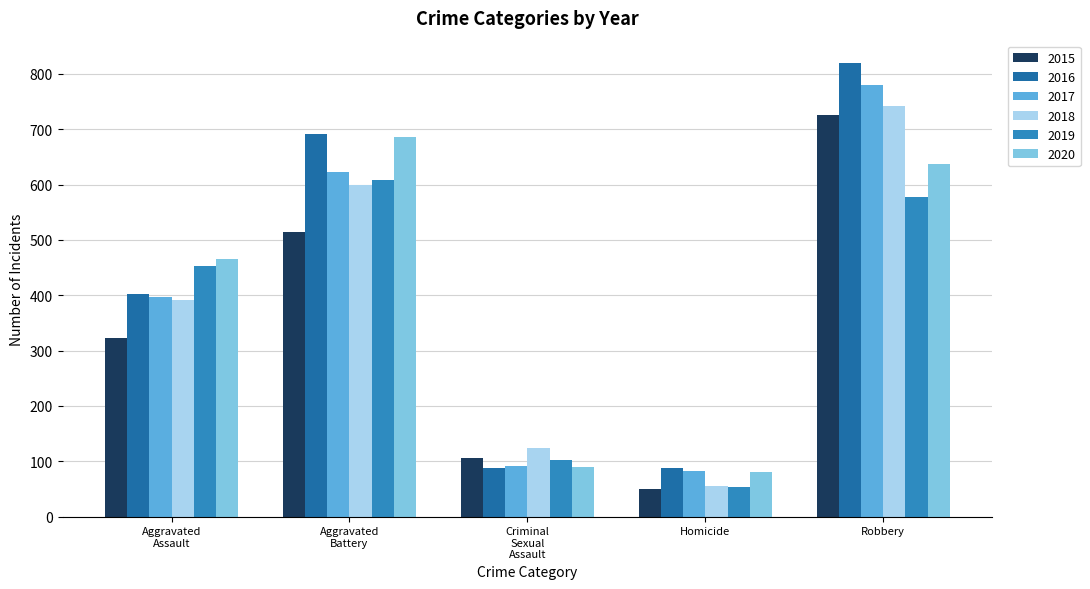

What is the value of the 2016 bar at the 2nd from the left?

691